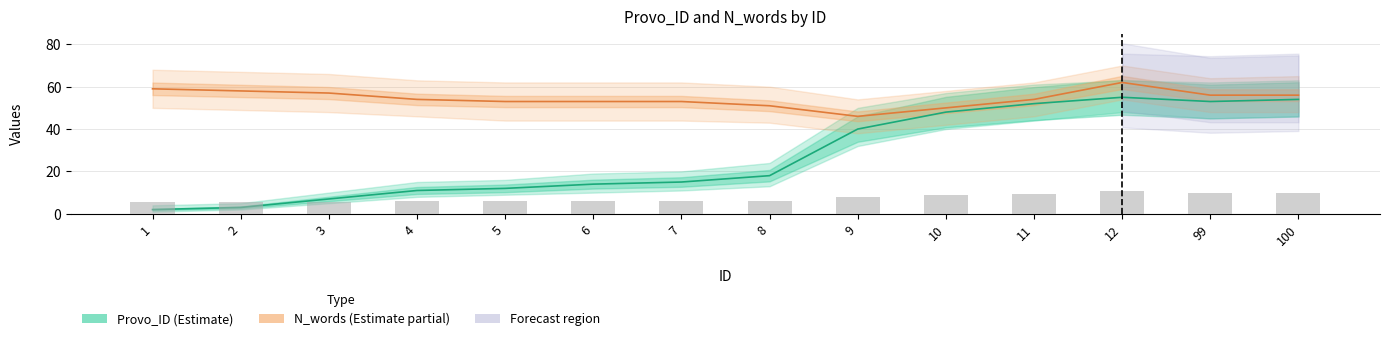

List the labels in order of N_words (Estimate partial) value, largest first.

12, 1, 2, 3, 99, 100, 4, 11, 5, 6, 7, 8, 10, 9